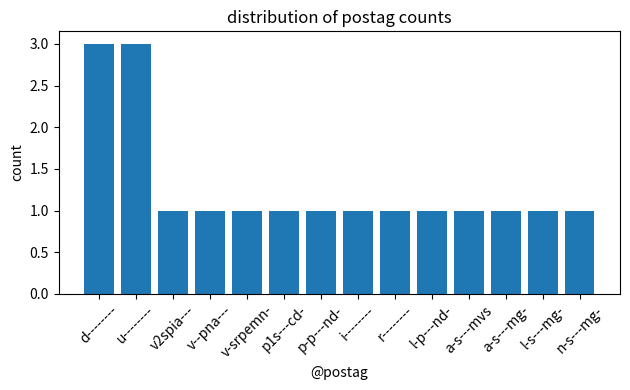

What is the smallest value displayed?

1